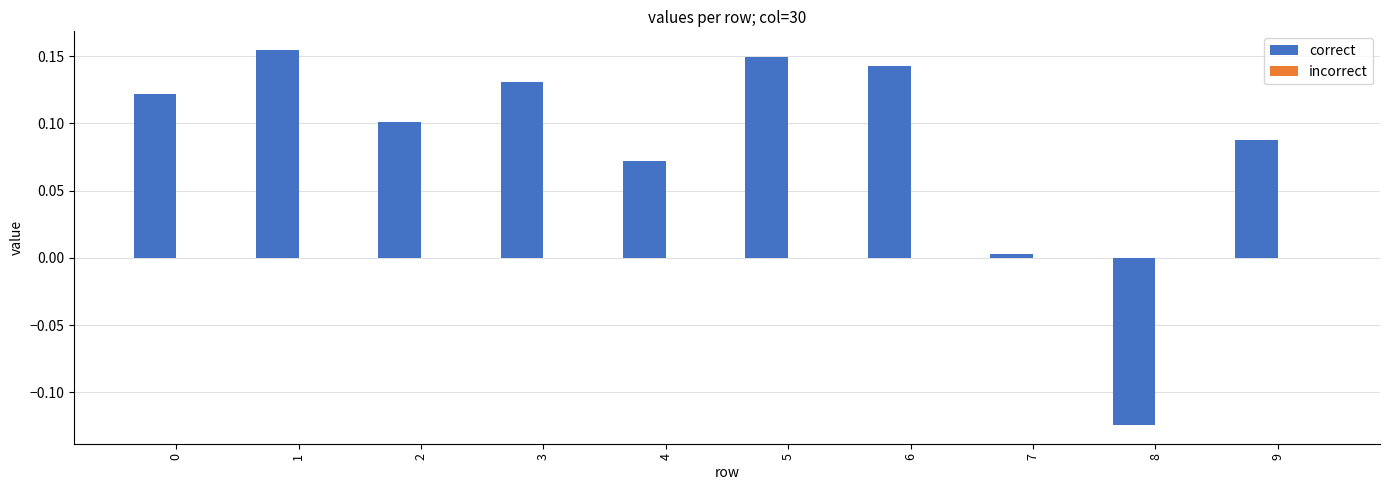

What is the change in value from 6 to 8?

-0.3